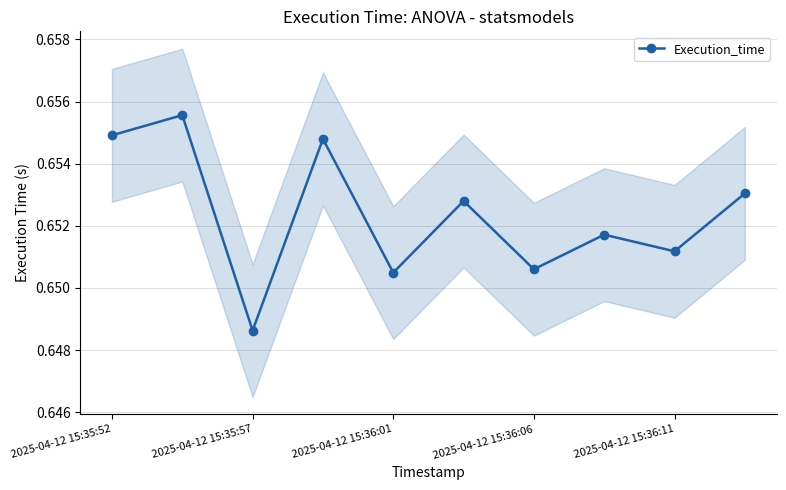

Where is the first local minimum for Execution_time?

2025-04-12 15:35:57